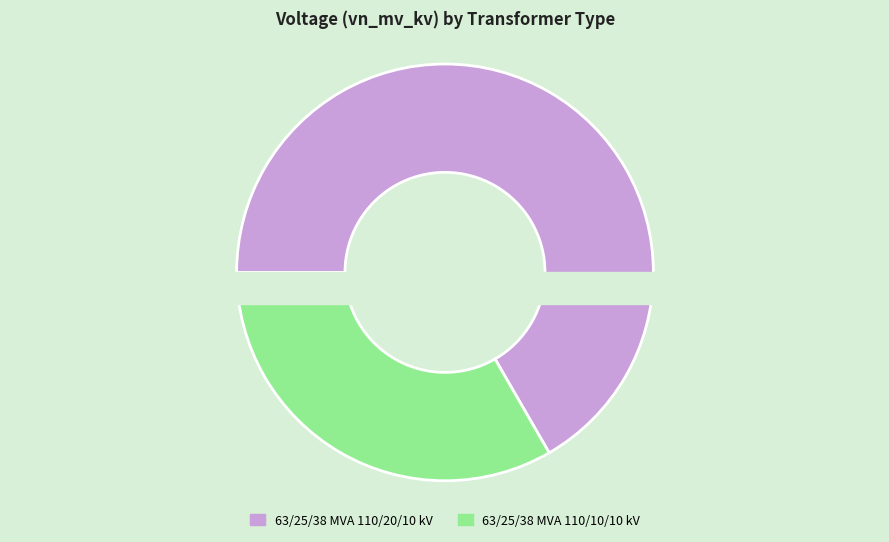

Which category has the smallest portion of the pie?

63/25/38 MVA 110/10/10 kV